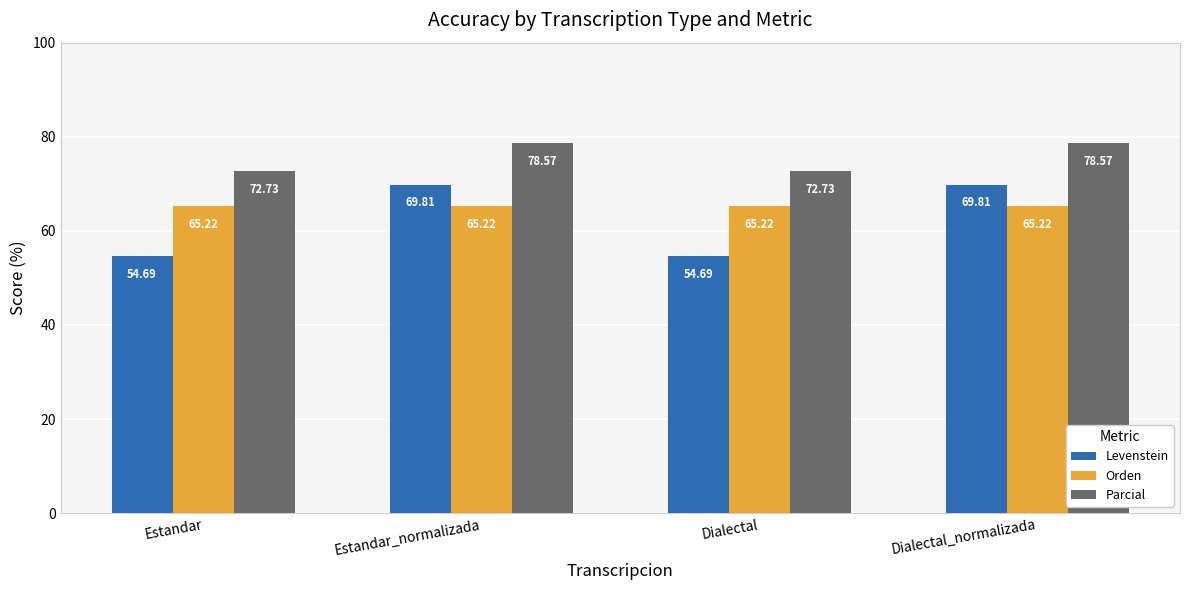

How many data points in Parcial are less than 78?

2